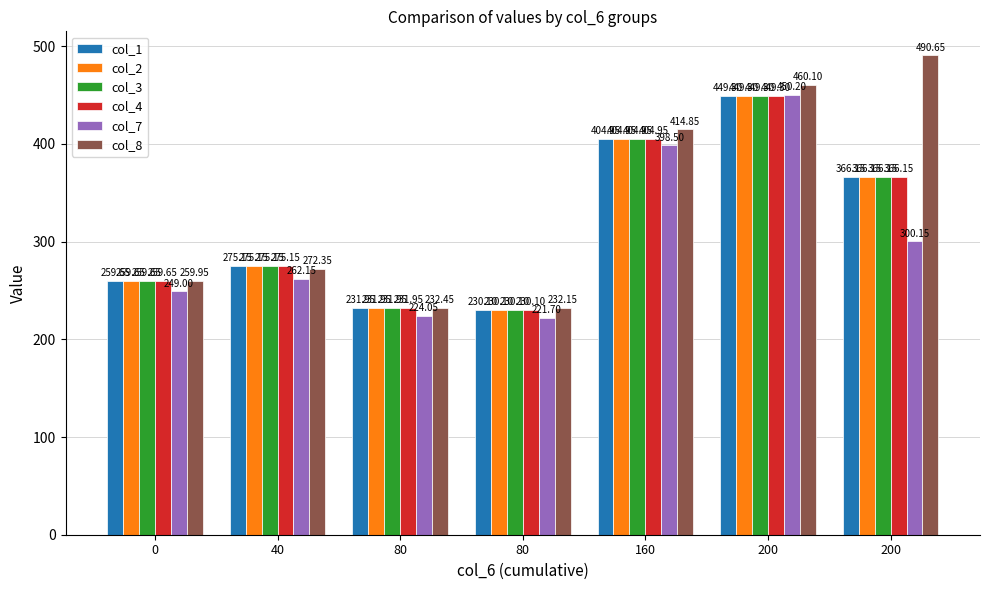

What is the lowest value of the col_4 series?

230.1